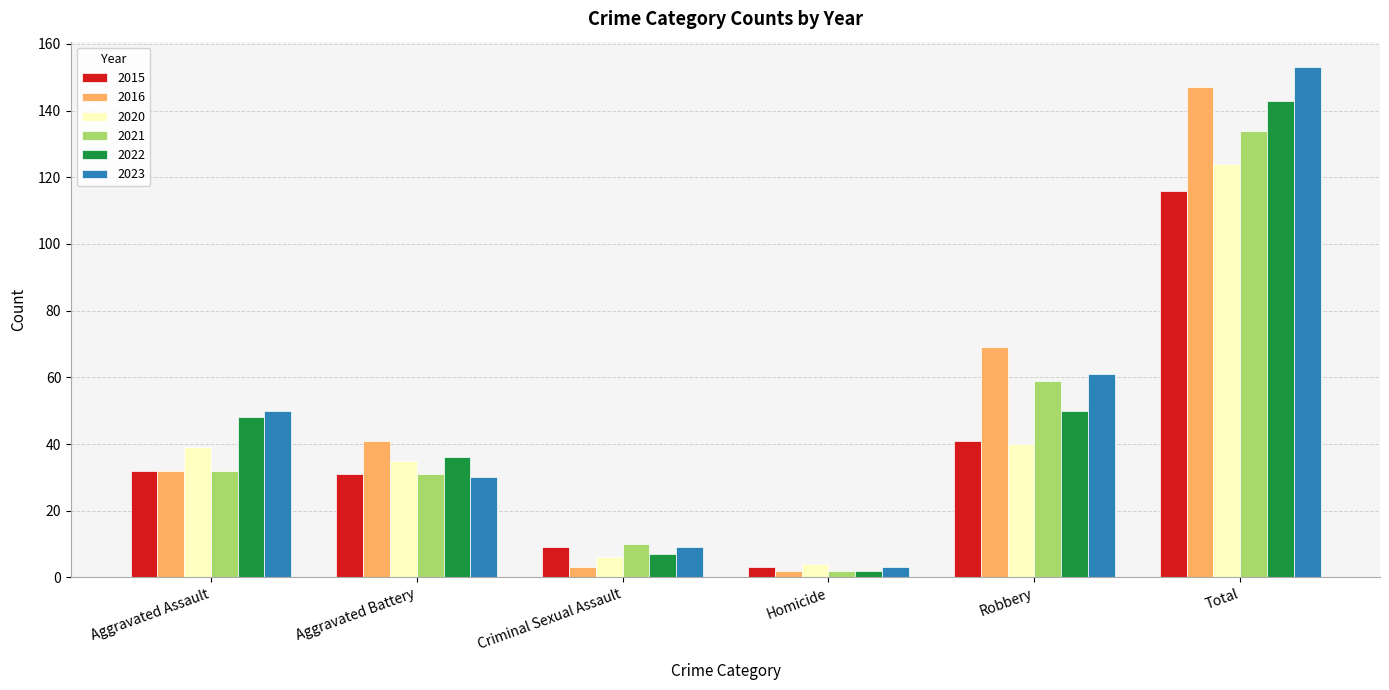

What is the highest value of the 2021 series?

134